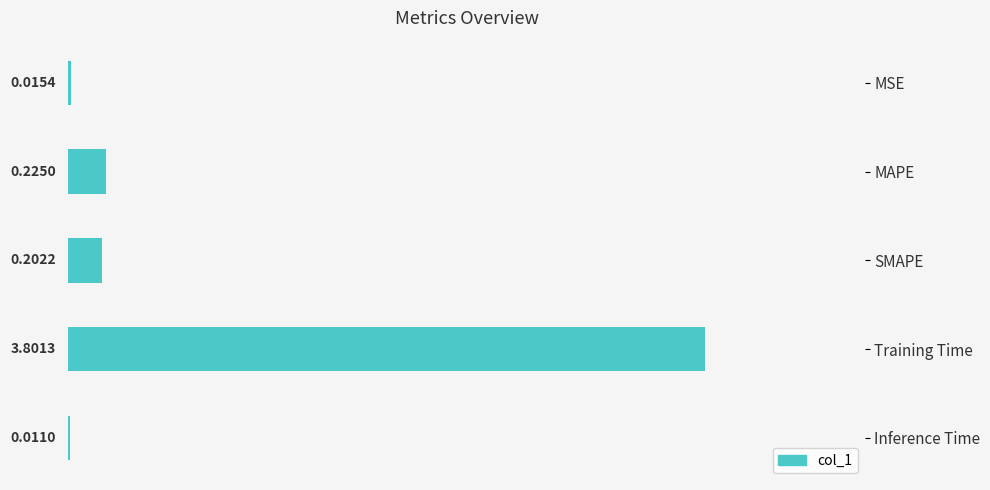

Which category has the highest value across all series?

Training Time